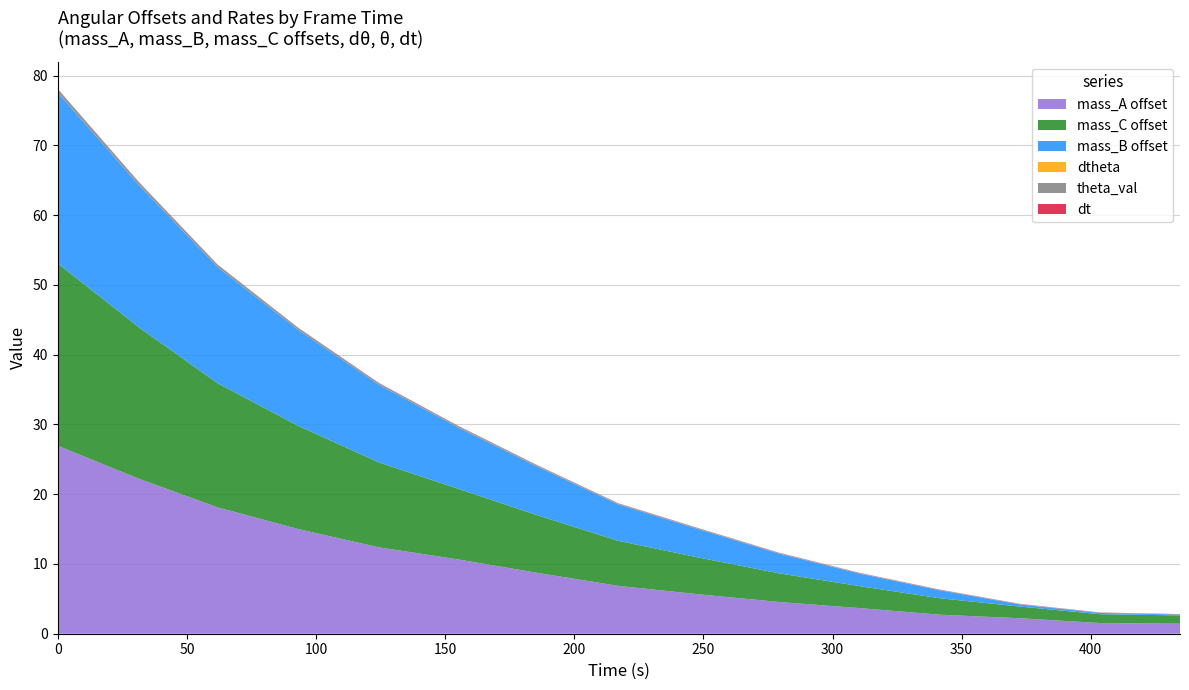

Reading left to right, list all the values displayed in this chart.

mass_A offset: 0=26.9	31.43641=22.2	61.87271=18.1	93.14243=15.0	124.3788=12.4	154.6484=10.7	185.8181=8.7	216.9879=6.9	248.0909=5.7	279.2273=4.6	310.297=3.7	341.4=2.7	372.4697=2.2	403.5061=1.5	434.5424=1.4
mass_C offset: 0=26.1	31.43641=21.7	61.87271=17.8	93.14243=14.8	124.3788=12.2	154.6484=10.2	185.8181=8.3	216.9879=6.5	248.0909=5.3	279.2273=4.1	310.297=3.2	341.4=2.4	372.4697=1.7	403.5061=1.3	434.5424=1.2
mass_B offset: 0=24.5	31.43641=20.4	61.87271=16.7	93.14243=13.8	124.3788=11.1	154.6484=8.8	185.8181=7.0	216.9879=5.2	248.0909=4.1	279.2273=2.8	310.297=1.8	341.4=1.2	372.4697=0.3	403.5061=0.2	434.5424=0.1
dtheta: 0=0.0	31.43641=0.0	61.87271=0.0	93.14243=0.0	124.3788=0.0	154.6484=0.0	185.8181=0.0	216.9879=0.0	248.0909=0.0	279.2273=0.0	310.297=0.0	341.4=0.0	372.4697=0.0	403.5061=0.0	434.5424=0.0
theta_val: 0=0.5	31.43641=0.4	61.87271=0.3	93.14243=0.3	124.3788=0.2	154.6484=0.2	185.8181=0.1	216.9879=0.1	248.0909=0.1	279.2273=0.1	310.297=0.1	341.4=0.0	372.4697=0.0	403.5061=0.0	434.5424=0.0
dt: 0=0.0	31.43641=0.0	61.87271=0.0	93.14243=0.0	124.3788=0.0	154.6484=0.0	185.8181=0.0	216.9879=0.0	248.0909=0.0	279.2273=0.0	310.297=0.0	341.4=0.0	372.4697=0.0	403.5061=0.0	434.5424=0.0